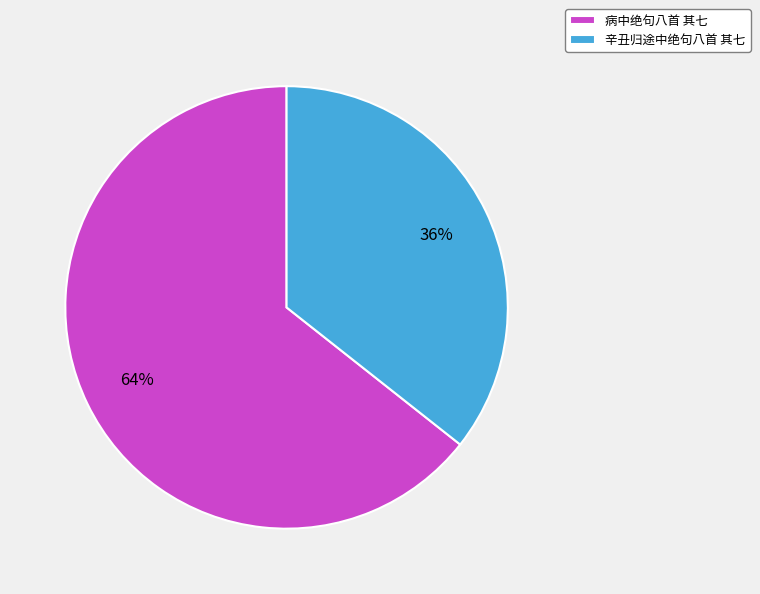

Count the number of slices in the pie.

2